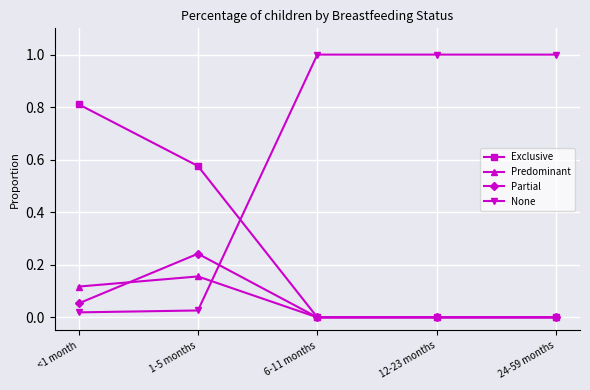

What is the difference between the highest and lowest values at 12-23 months?

1.0